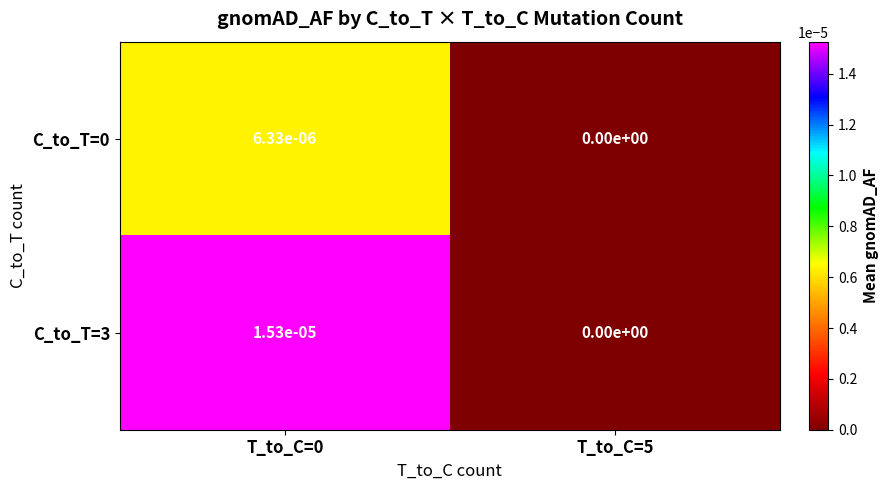

The C_to_T=0 series shows 0.0 at T_to_C=5. True or false?

True